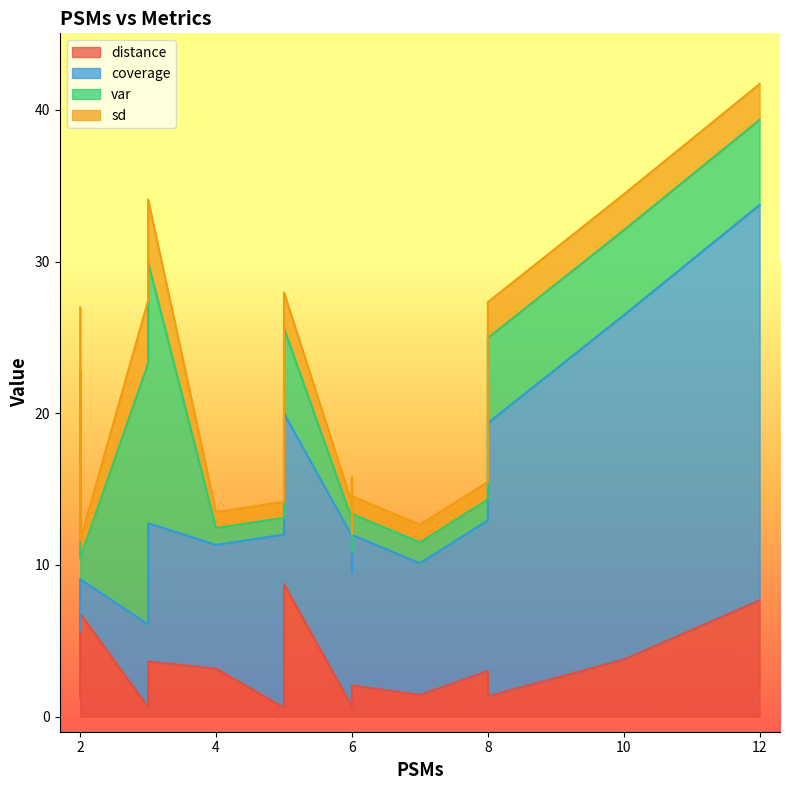

How many intersections are there between sd and distance?

7